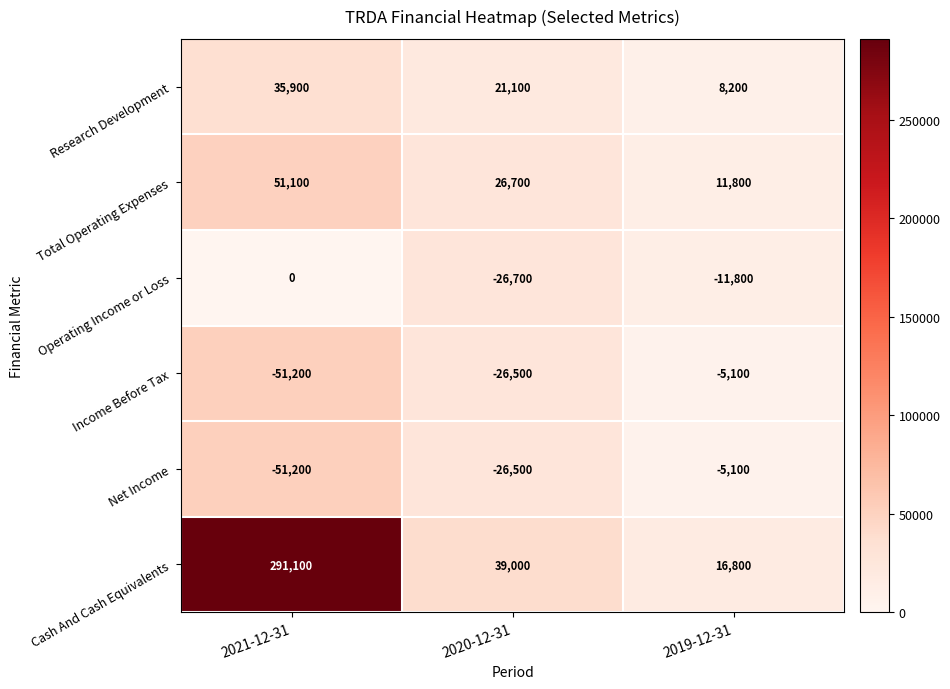

How many categories are shown in the chart?

3